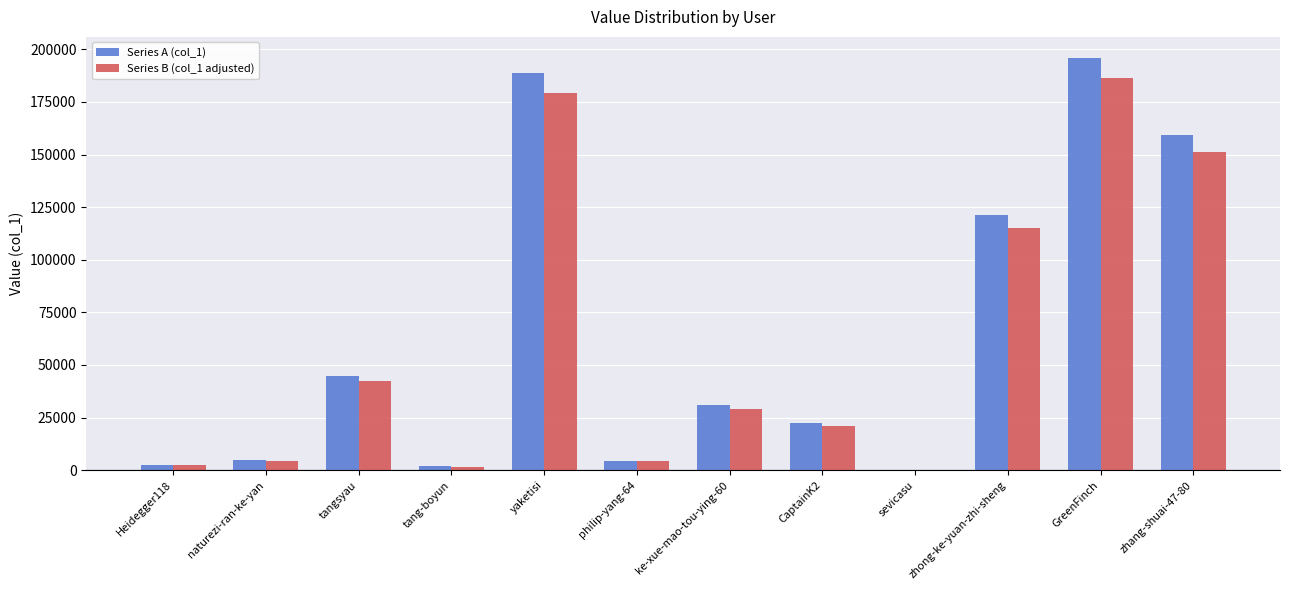

What is the greatest value displayed?

196107.0